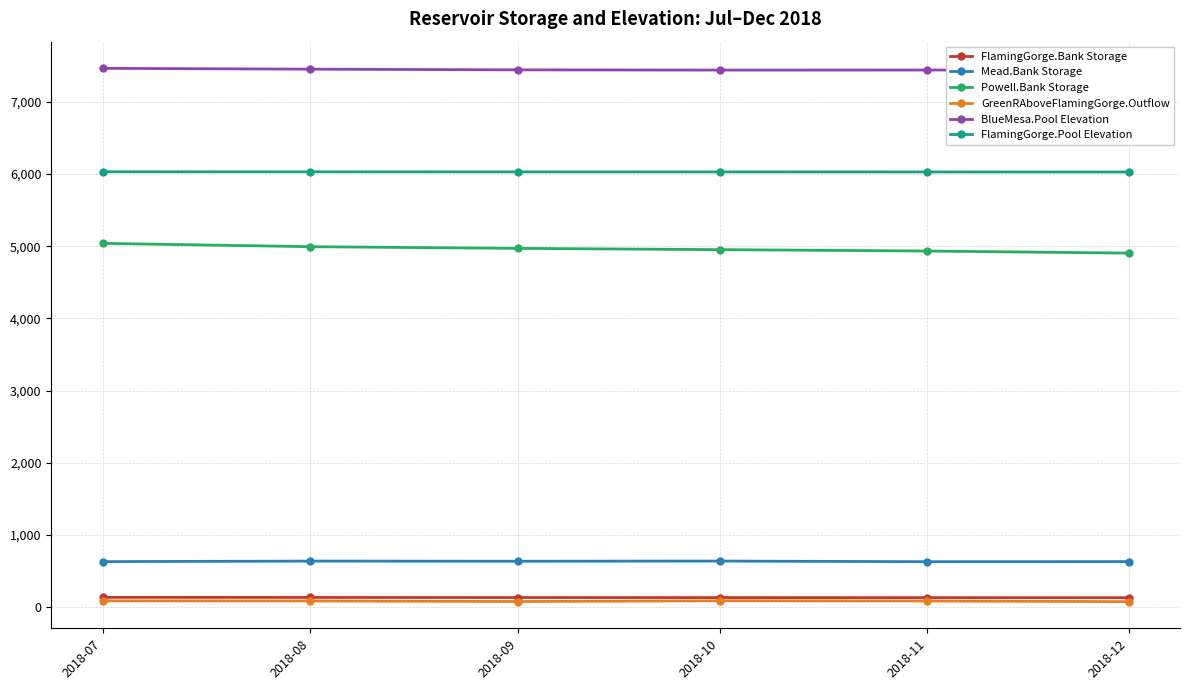

Is this an area chart (filled region under the line)?

No